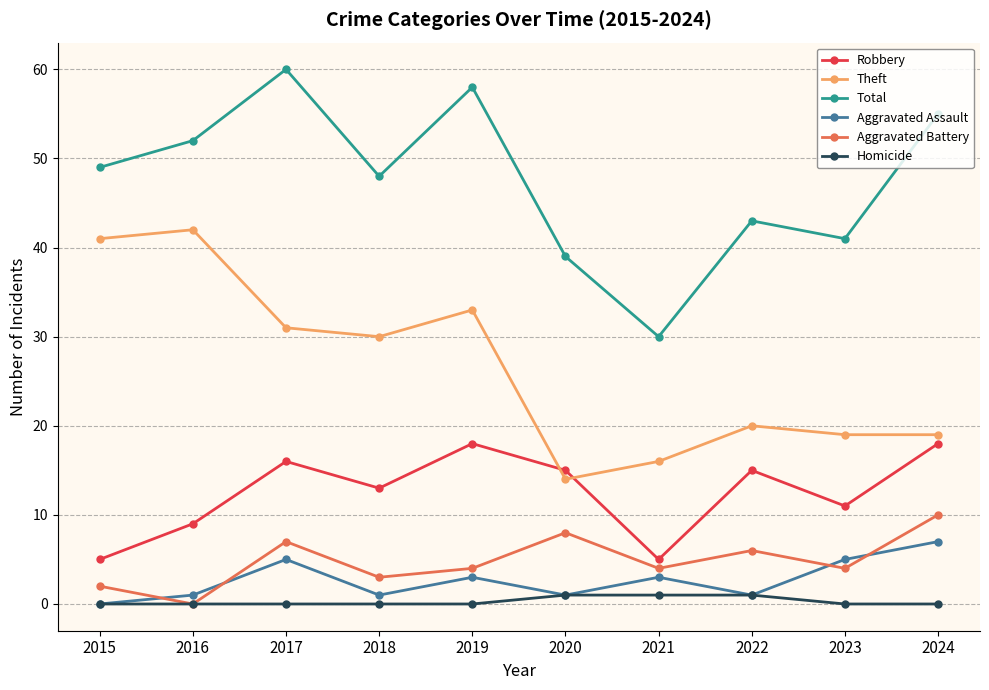

At how many categories does at least one series exceed 32?

9